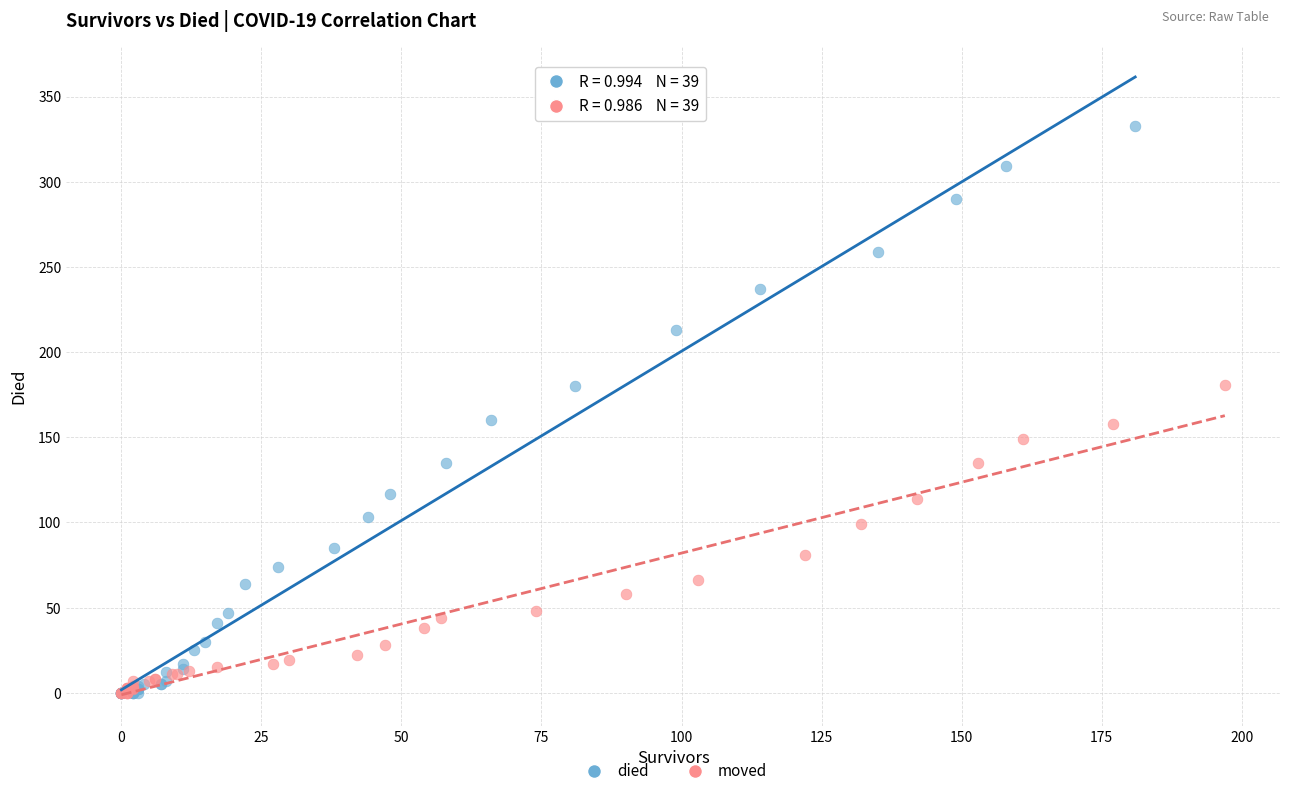

What are all the series names shown in the legend?

died, moved